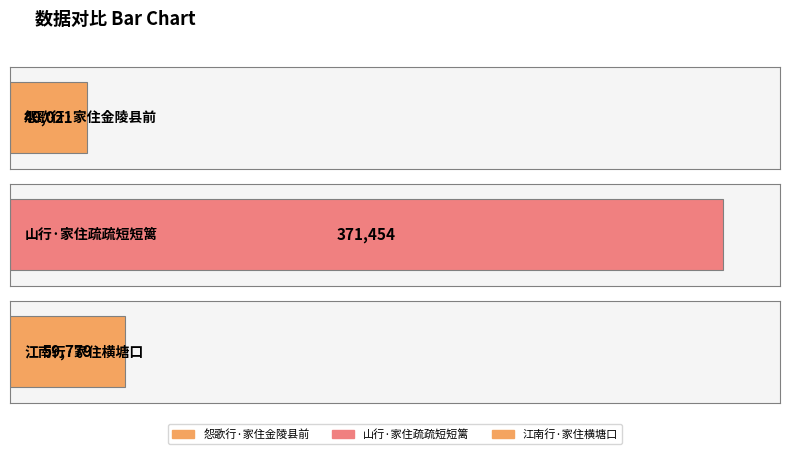

What is the value of the 2nd bar from the left?

371454